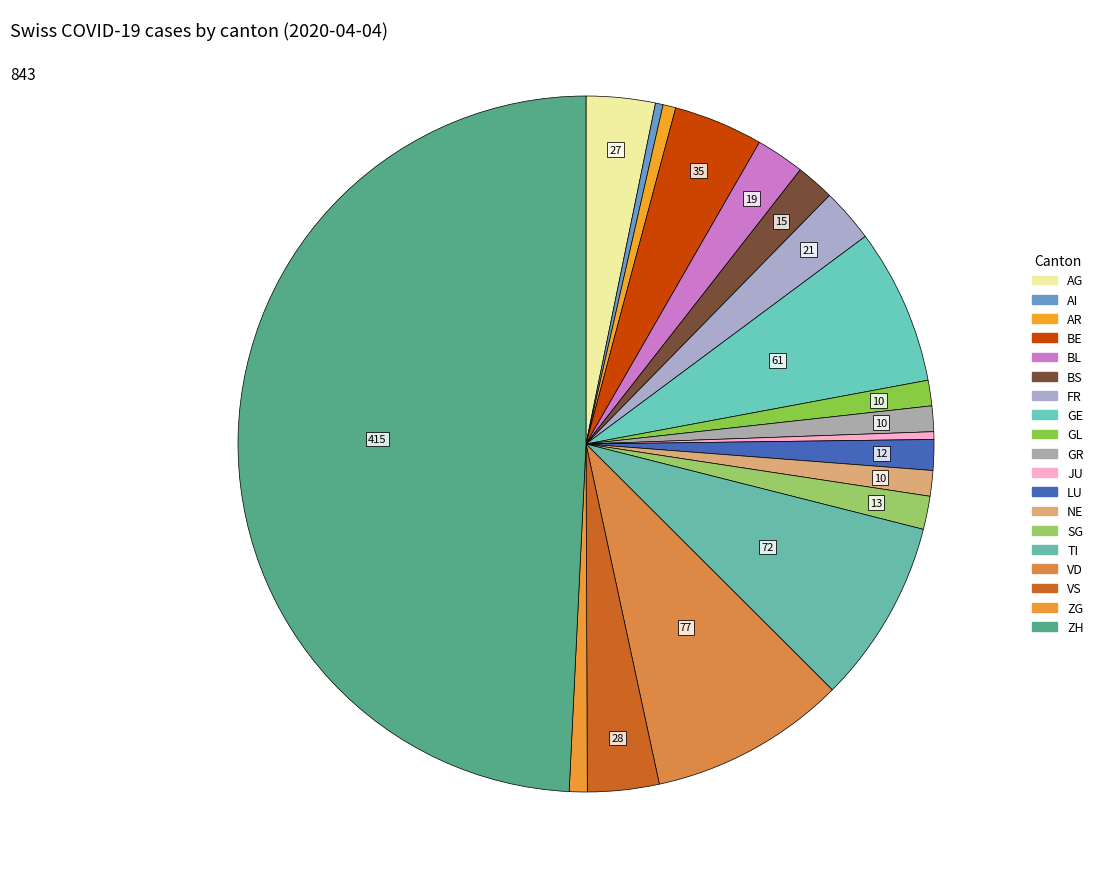

Rank the categories by value from highest to lowest.

ZH, VD, TI, GE, BE, VS, AG, FR, BL, BS, SG, LU, GL, GR, NE, ZG, AR, AI, JU